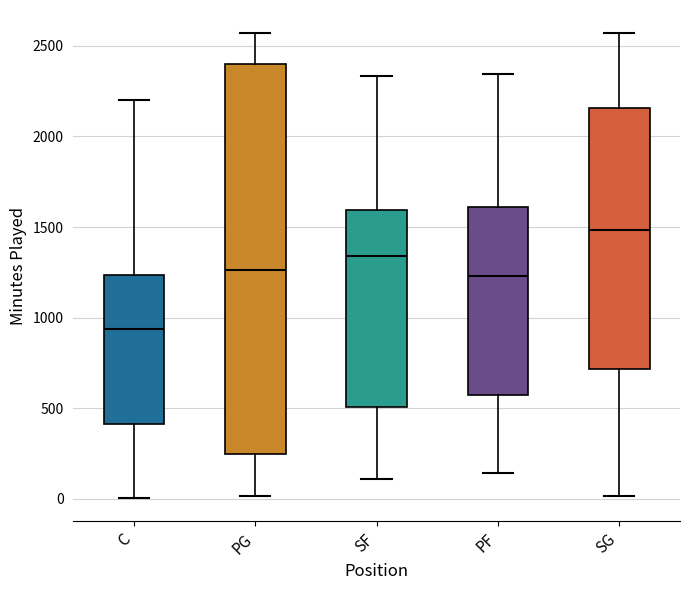

Which box's median line is the highest?

SG